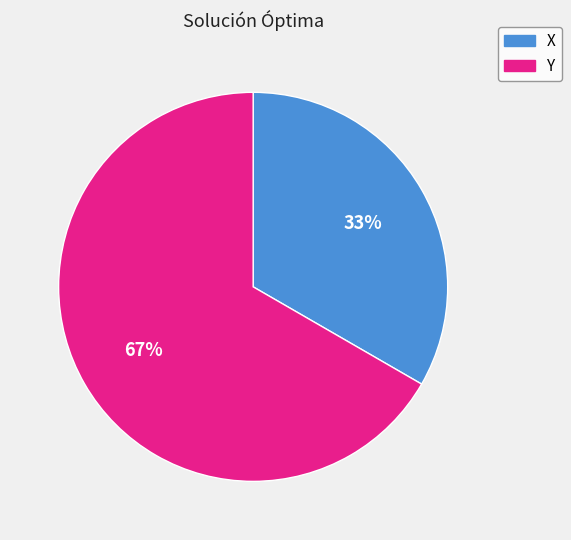

Combined, do X and Y account for over 50%?

Yes